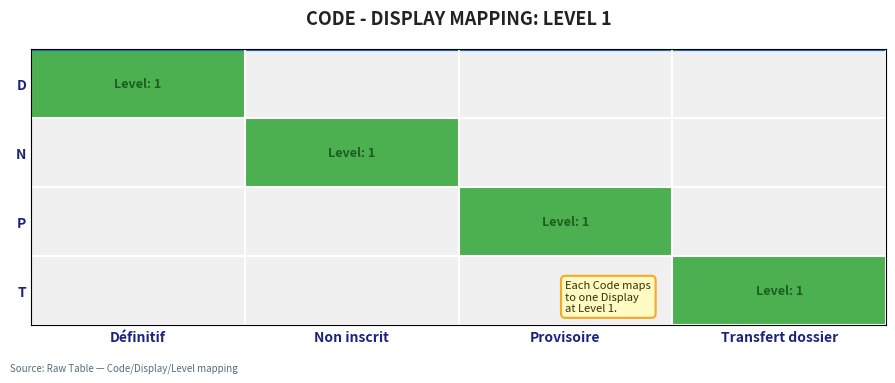

What is the total value across all series at Transfert dossier?

1